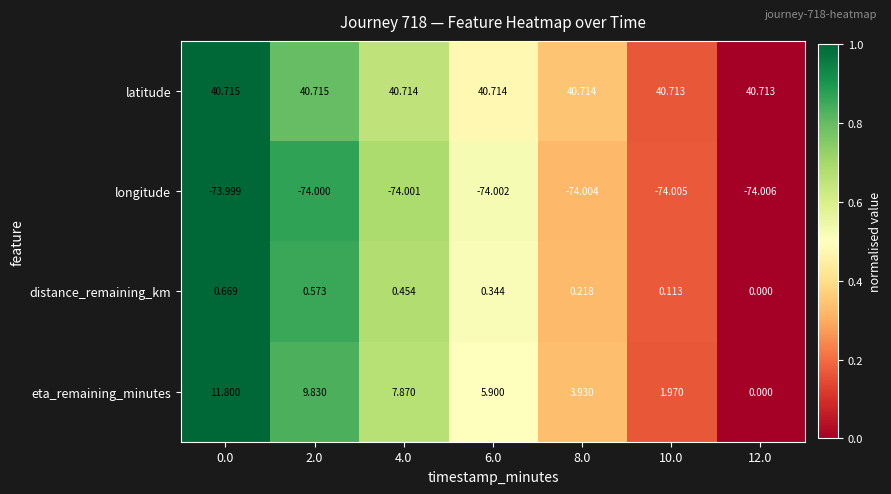

At how many categories does at least one series exceed 0?

7